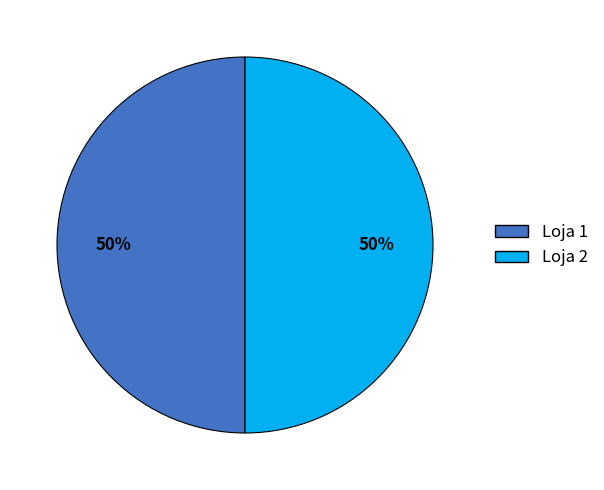

To the nearest percent, what percentage of the pie is Loja 1?

50%